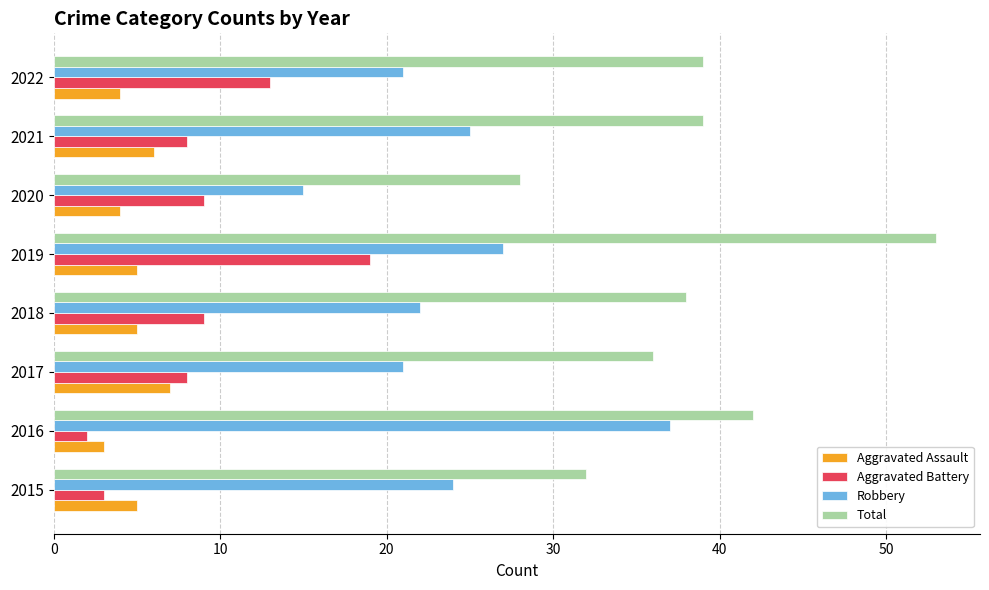

True or false: Robbery has a value of 24 at 2015.

True